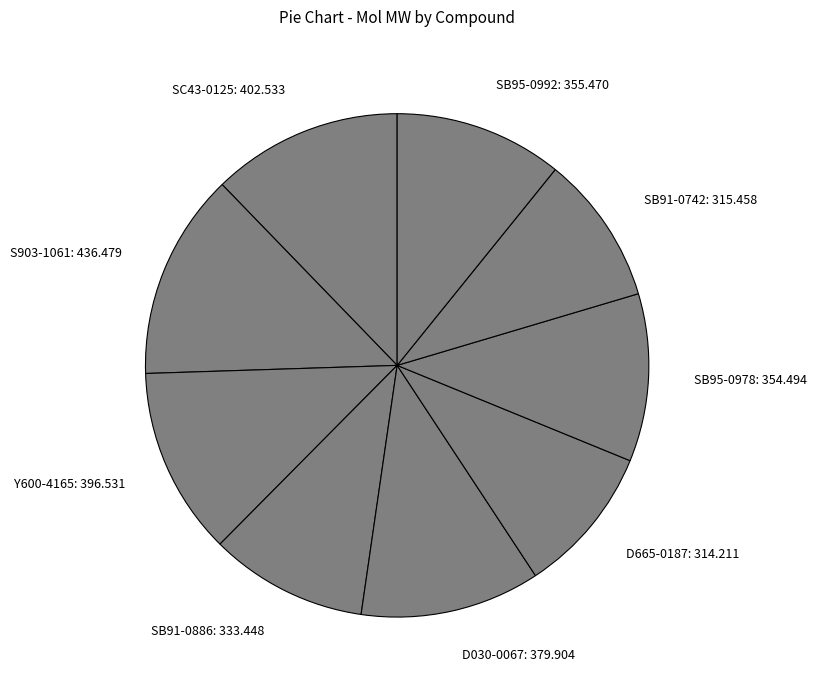

To the nearest percent, what is the difference between the largest and smallest slice percentages?

4%